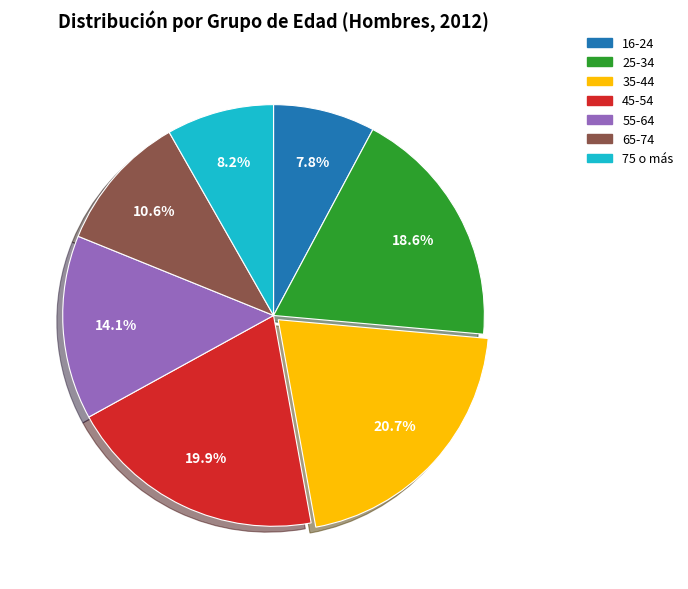

What is the ratio of the value at 65-74 to the value at 35-44?

0.5